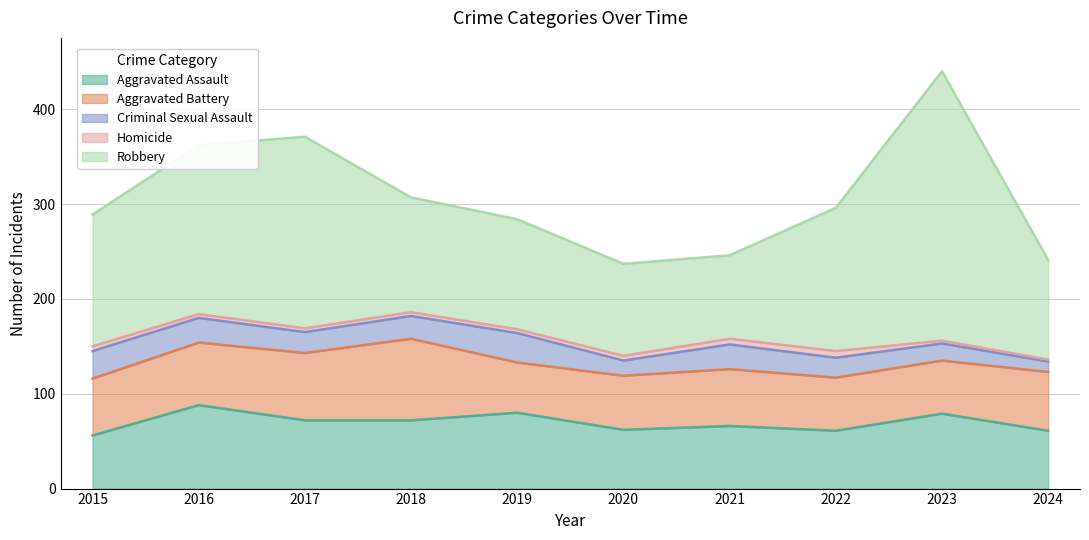

Which series has the widest spread of values?

Robbery